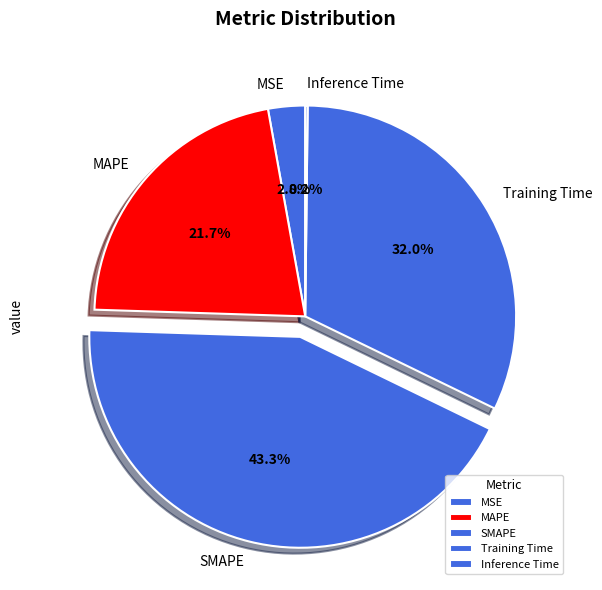

Which category has the biggest portion of the pie?

SMAPE